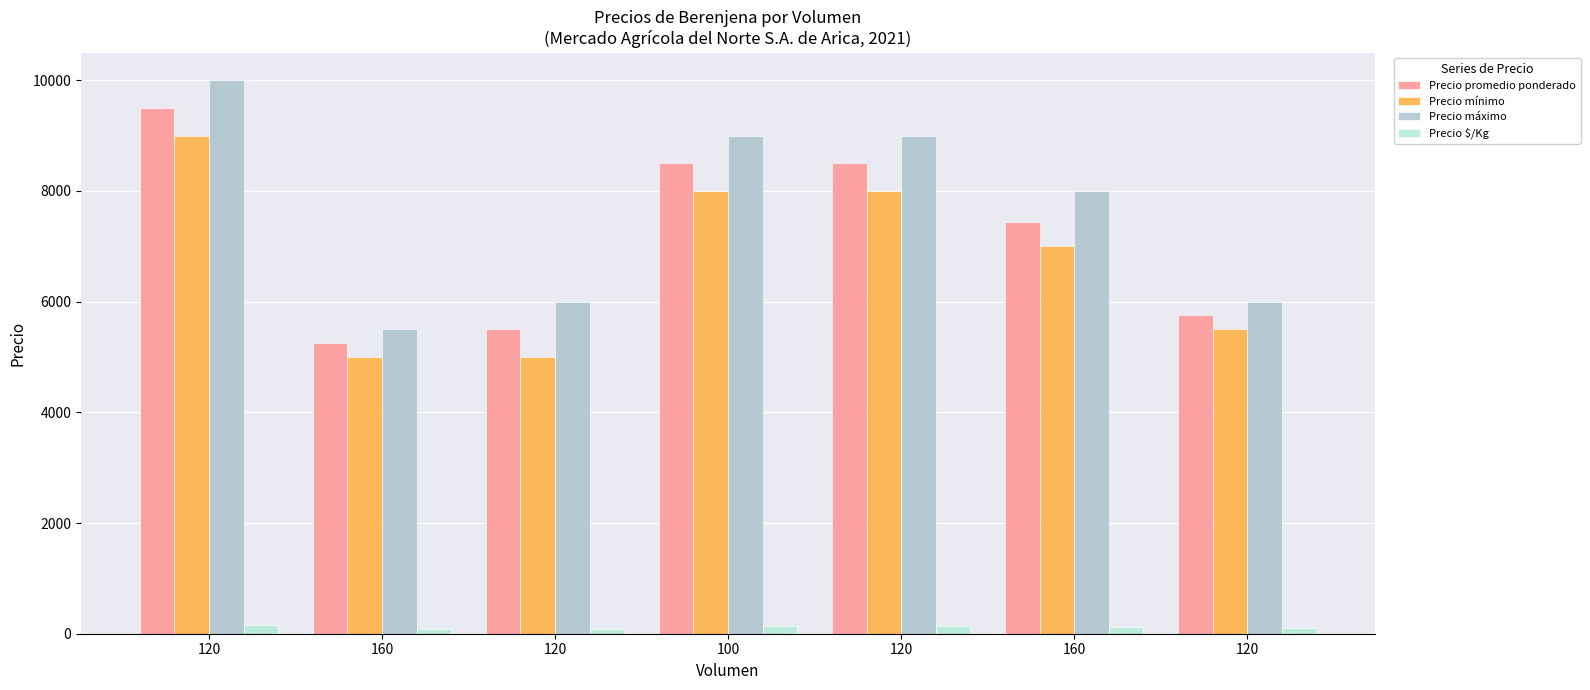

List the series in order of their peak value, highest first.

Precio máximo, Precio promedio ponderado, Precio mínimo, Precio $/Kg